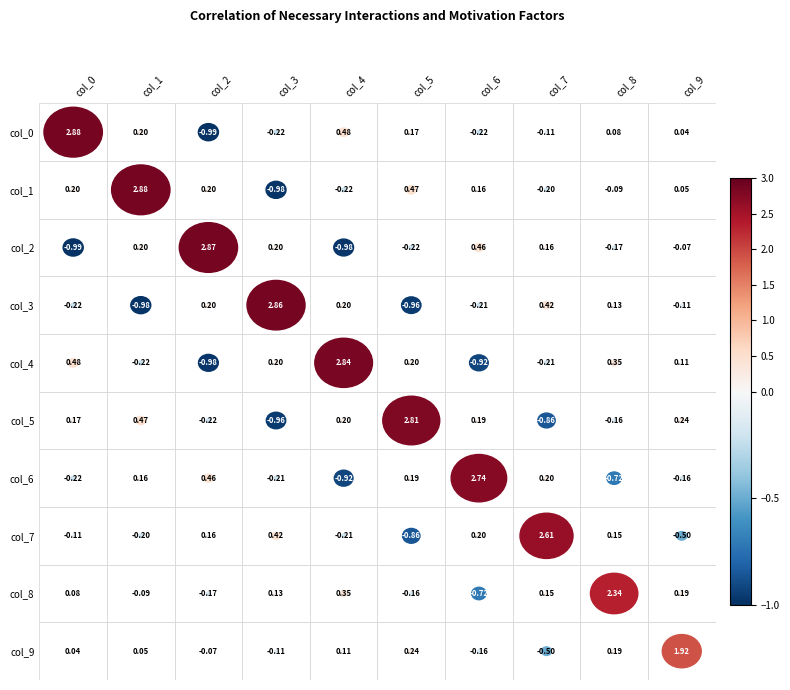

At which label is col_8 closest to 0?

col_0